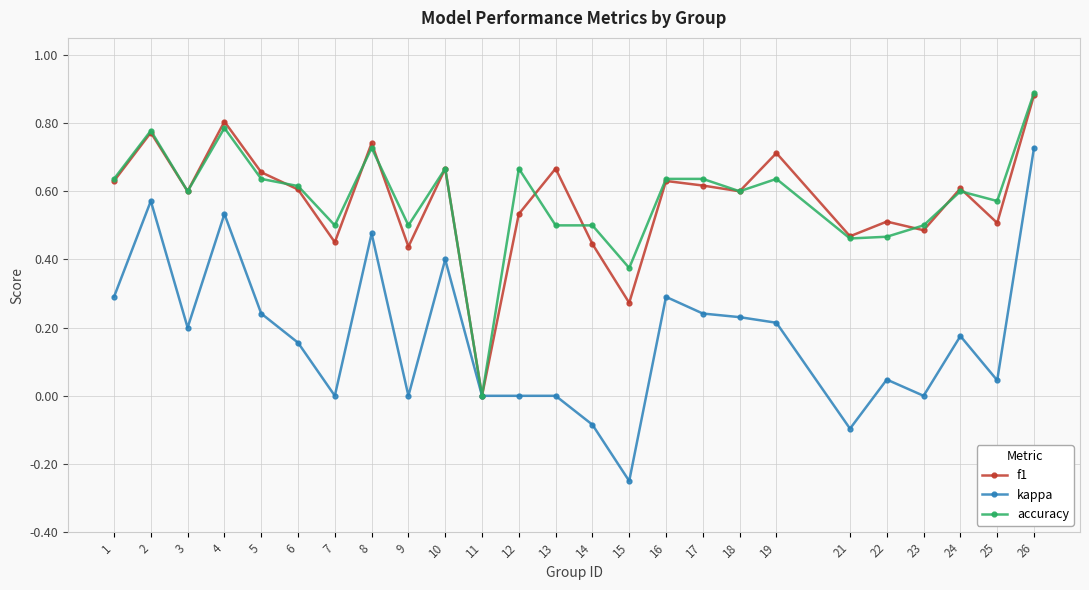

How many lines are shown in the chart?

3